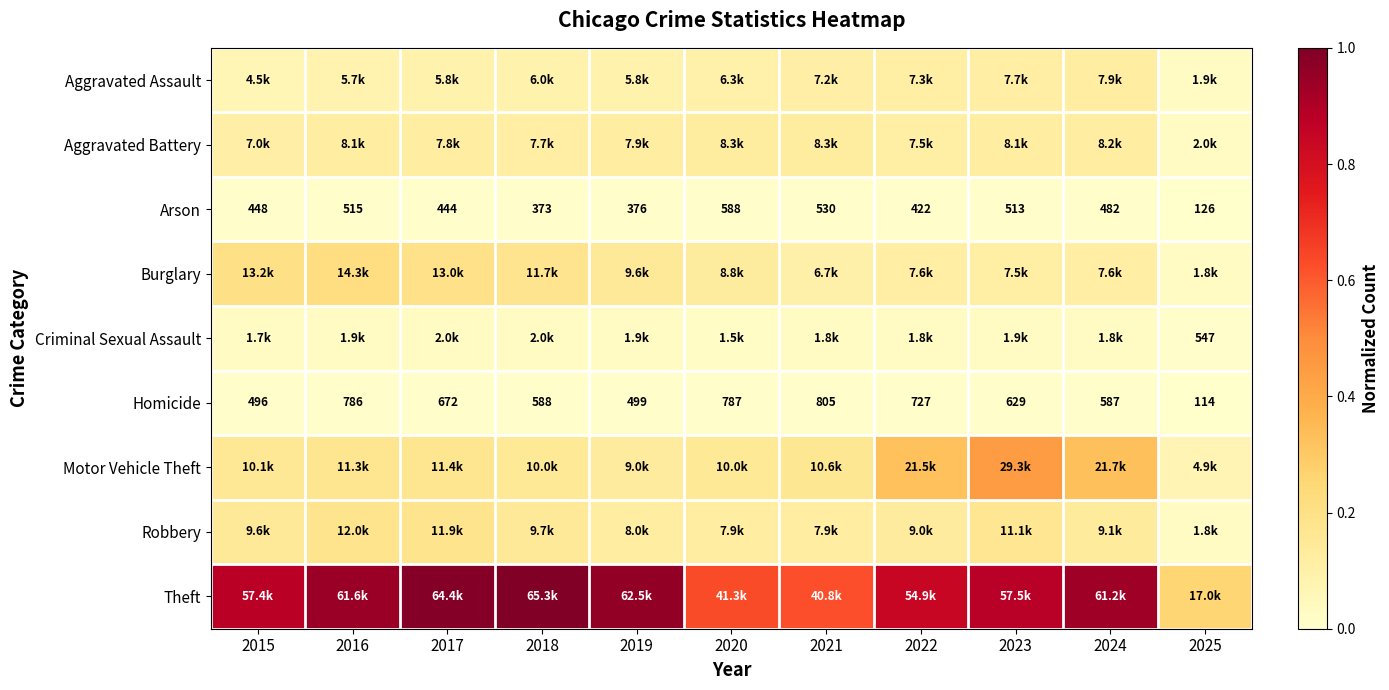

Which series has the largest range (max minus min)?

Theft